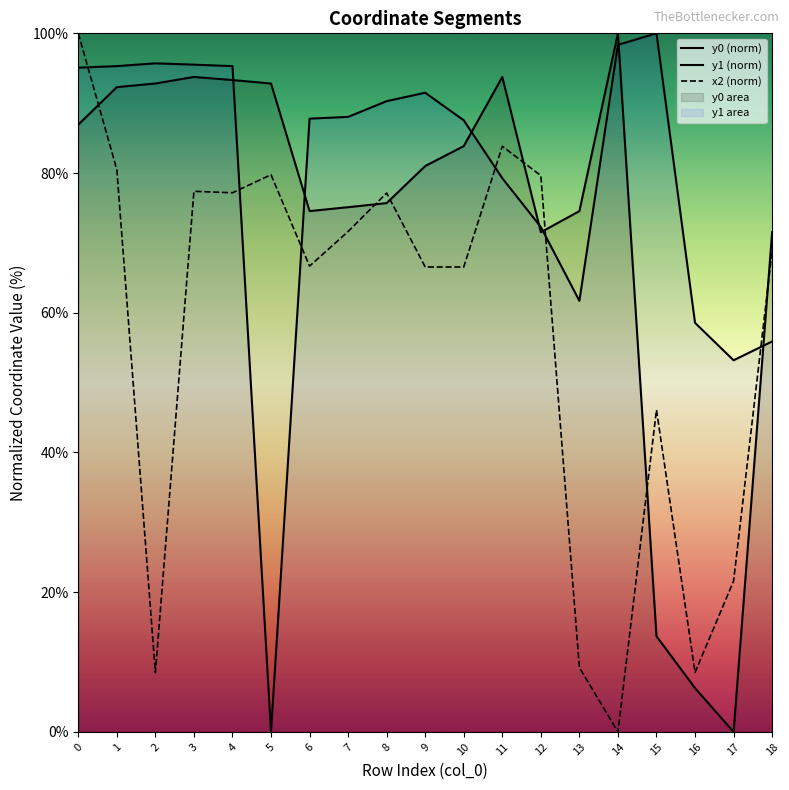

Which category has the lowest value across all series?

17